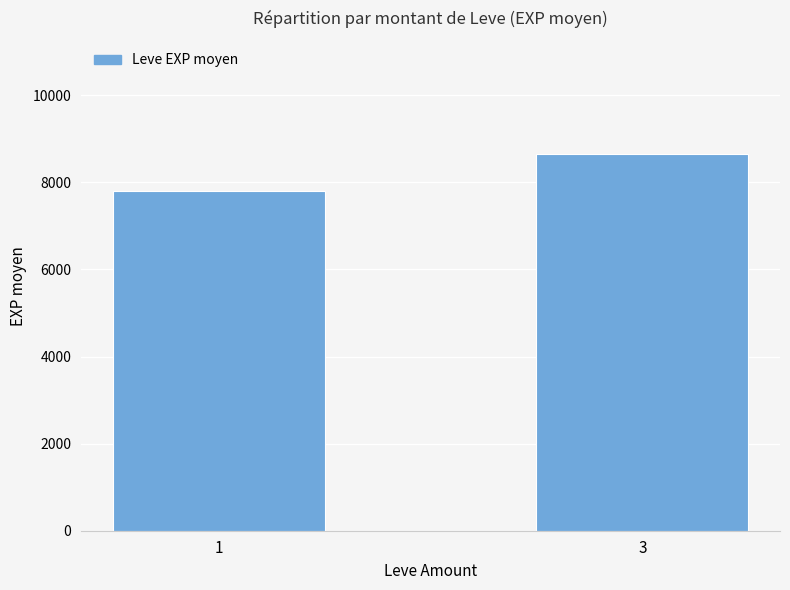

List the labels in order of value, smallest first.

1, 3